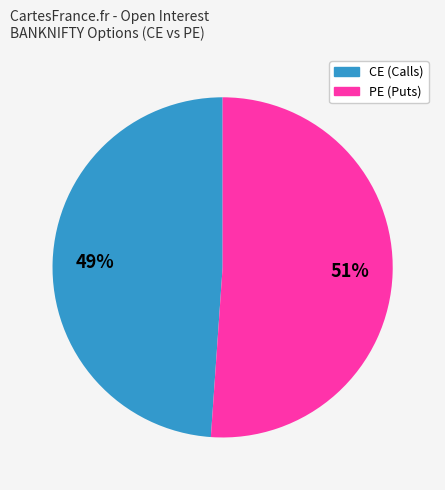

Does any single category account for the majority?

Yes